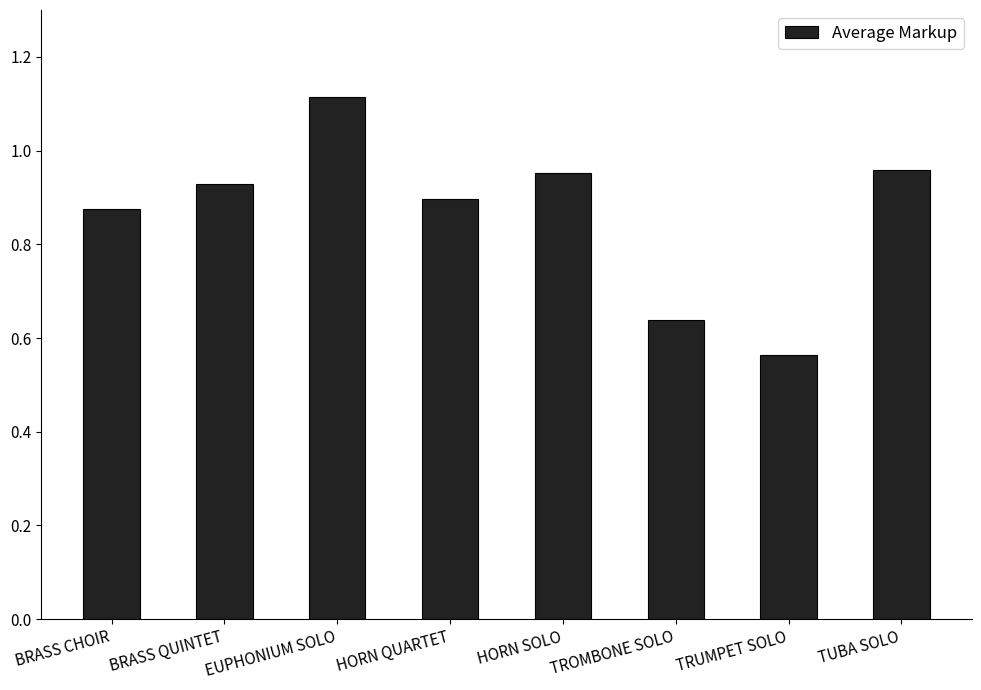

What is the sum of the values at TUBA SOLO and HORN SOLO?

1.9